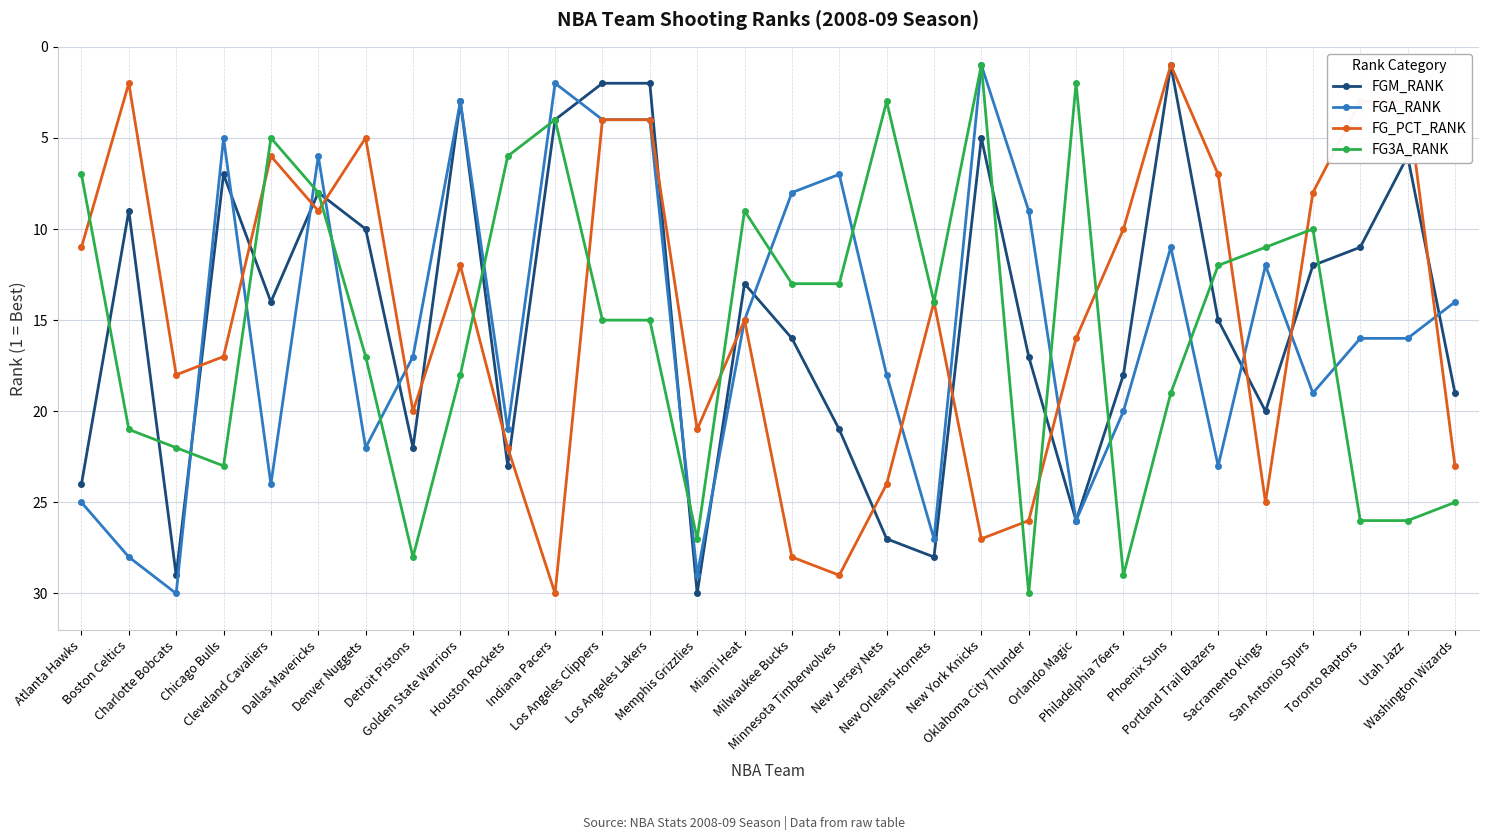

Reading left to right, list all the values displayed in this chart.

FGM_RANK: 24	9	29	7	14	8	10	22	3	23	4	2	2	30	13	16	21	27	28	5	17	26	18	1	15	20	12	11	6	19
FGA_RANK: 25	28	30	5	24	6	22	17	3	21	2	4	4	29	15	8	7	18	27	1	9	26	20	11	23	12	19	16	16	14
FG_PCT_RANK: 11	2	18	17	6	9	5	20	12	22	30	4	4	21	15	28	29	24	14	27	26	16	10	1	7	25	8	3	3	23
FG3A_RANK: 7	21	22	23	5	8	17	28	18	6	4	15	15	27	9	13	13	3	14	1	30	2	29	19	12	11	10	26	26	25